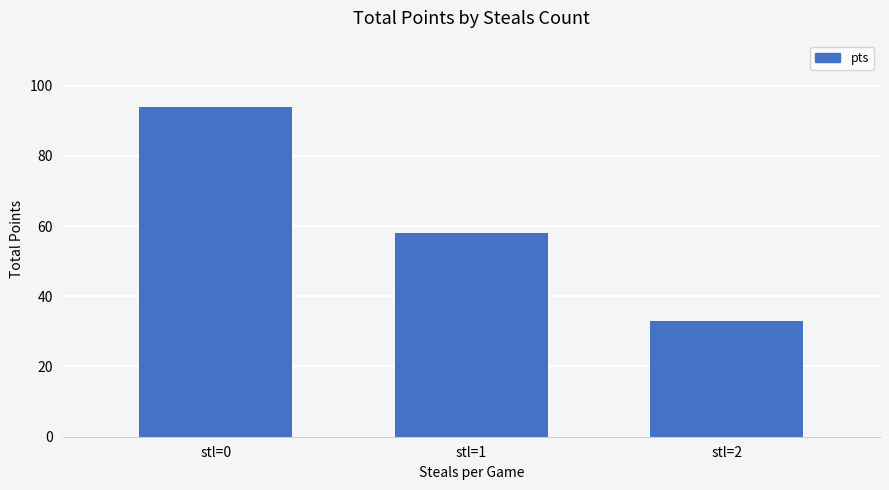

Which category has the highest value across all series?

stl=0